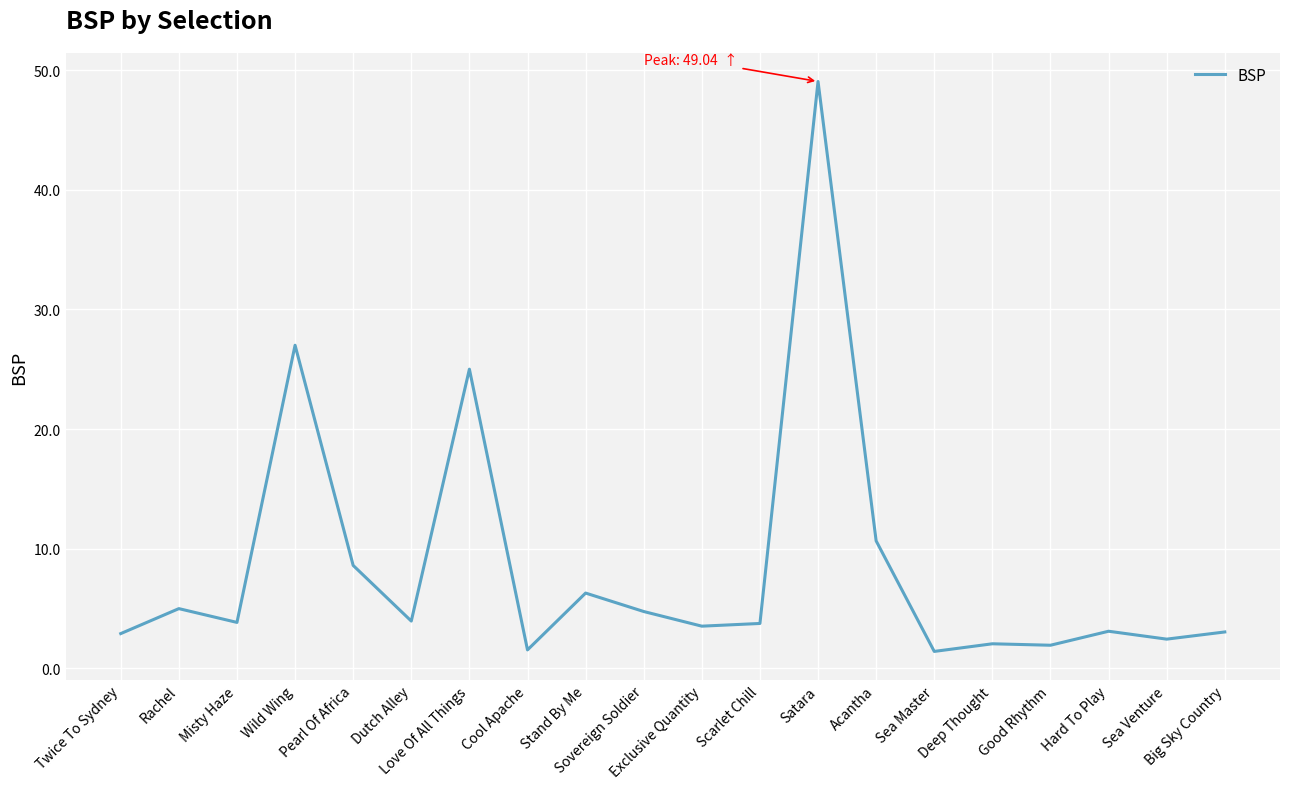

What is the difference between the maximum and minimum values?

47.6